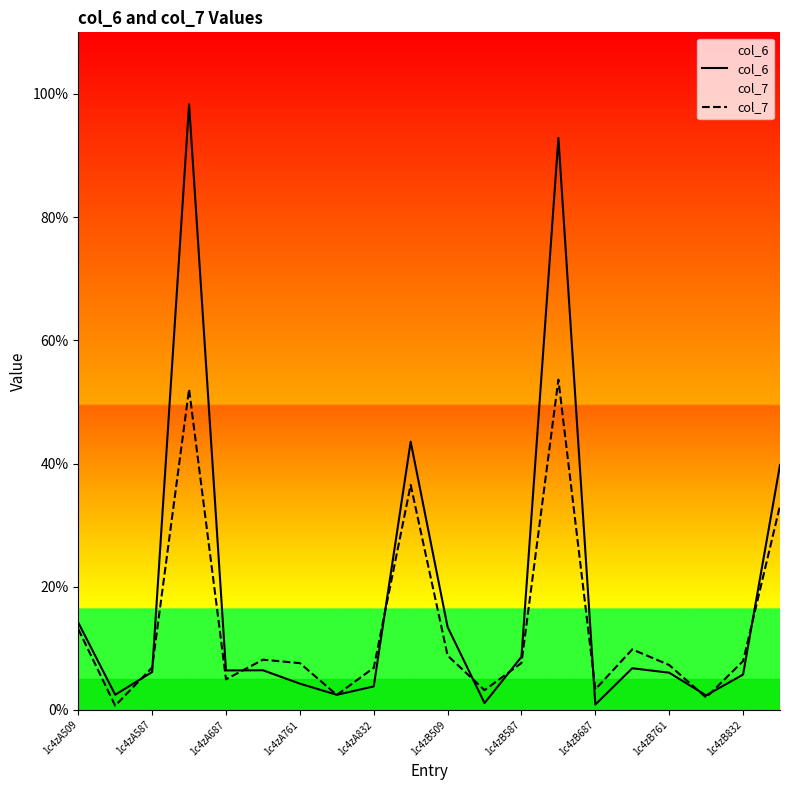

Which series has the largest total across all categories?

col_6